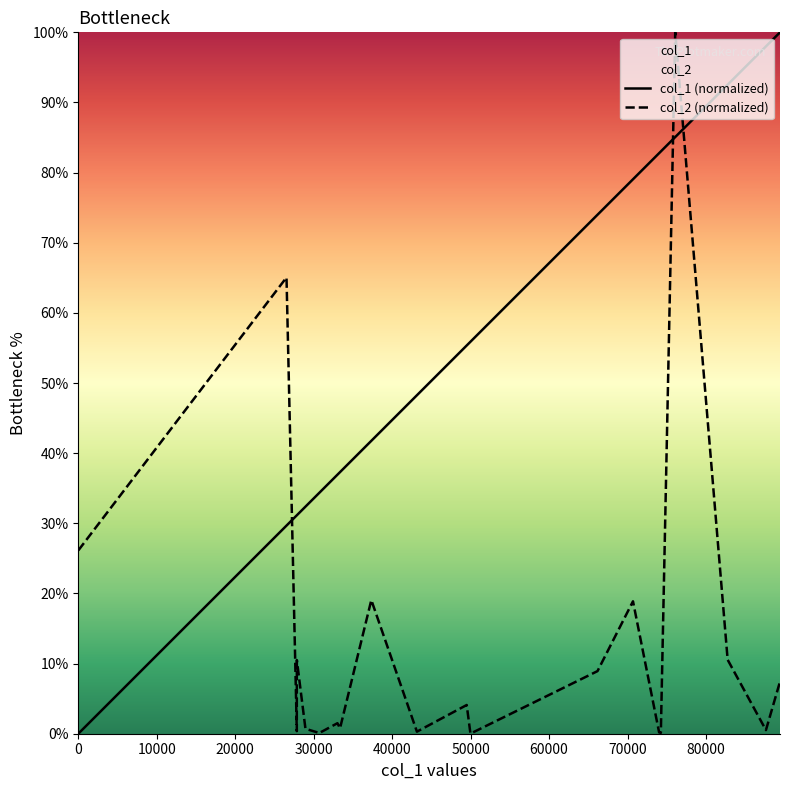

True or false: col_1 (normalized) has more than 0 interior local peaks.

False